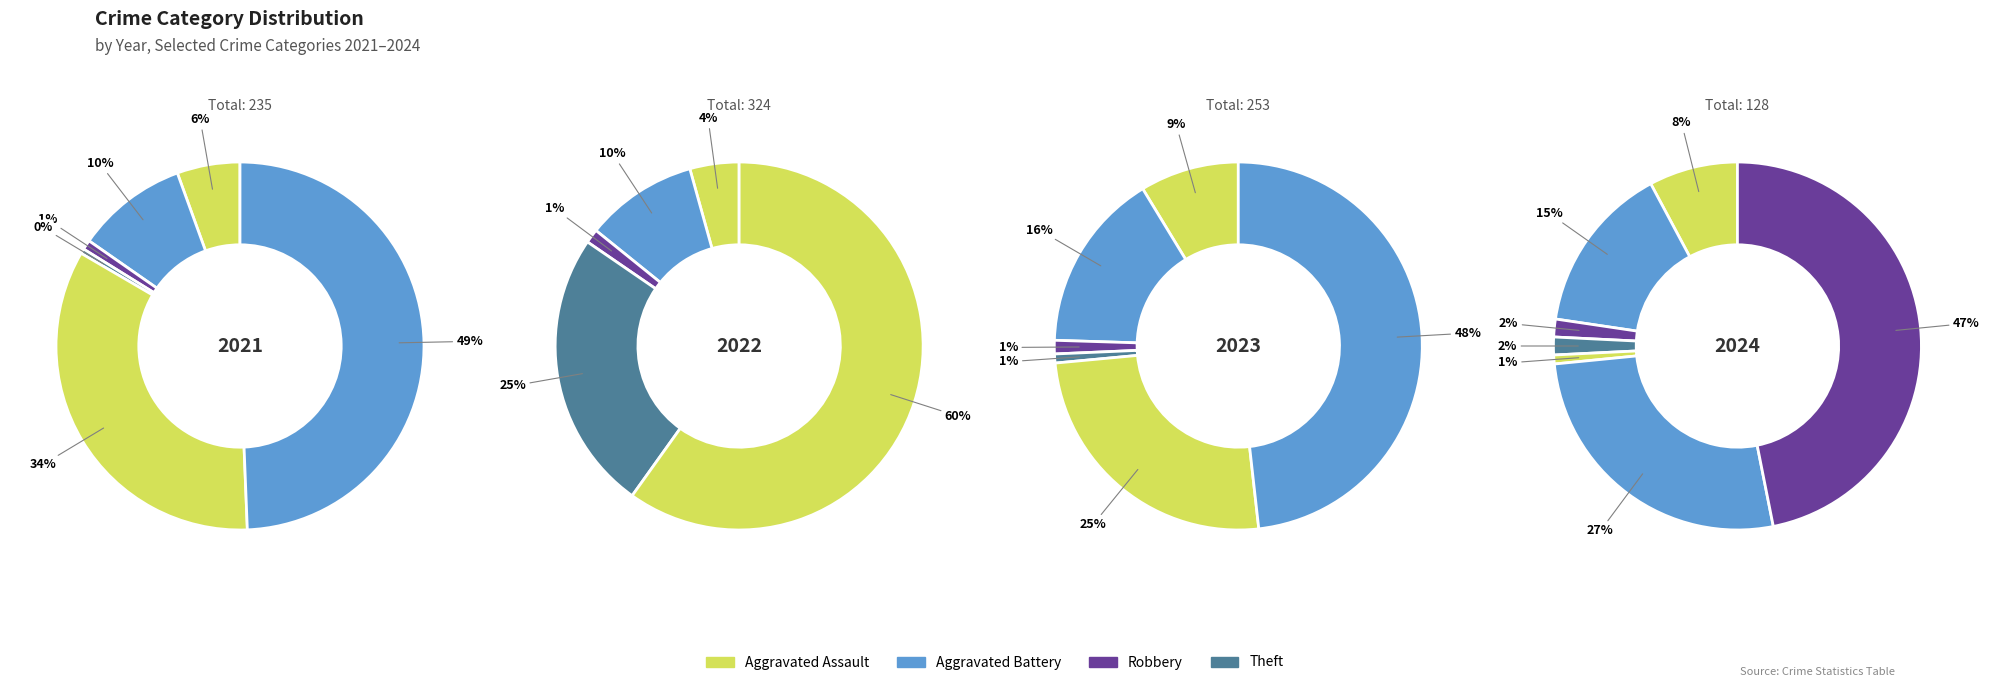

To the nearest percent, what percentage of the pie is Aggravated Battery?

15%